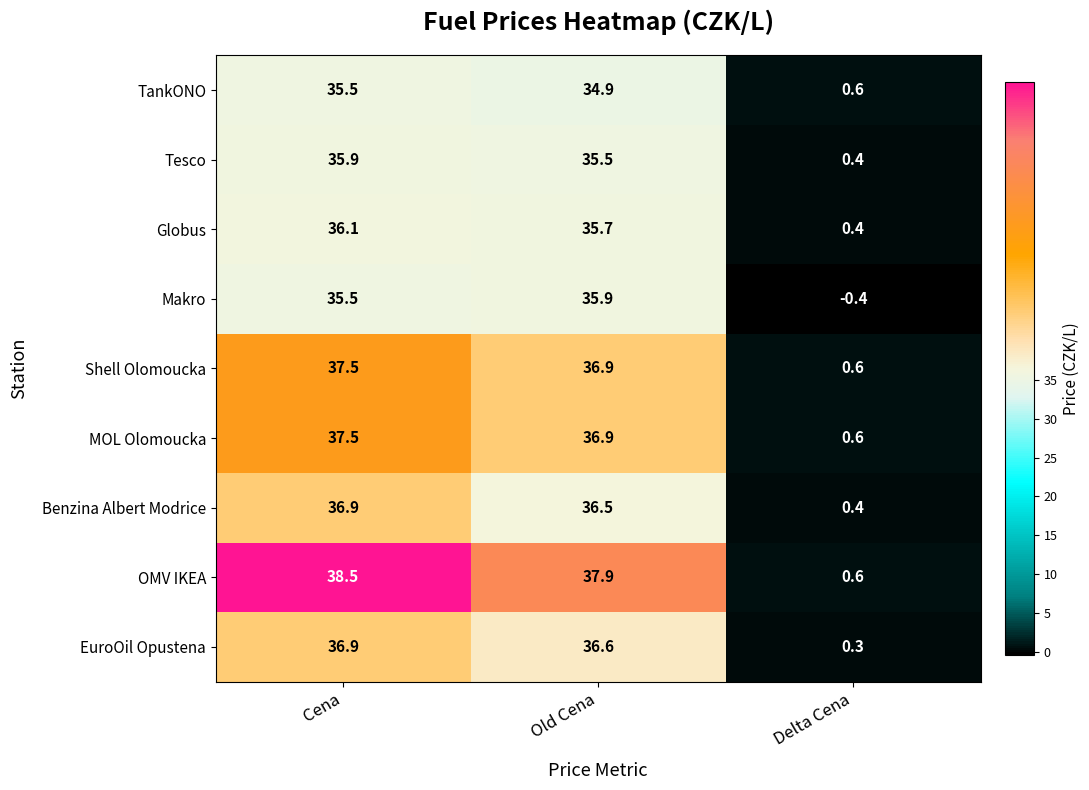

At which label does Globus first exceed 35?

Cena